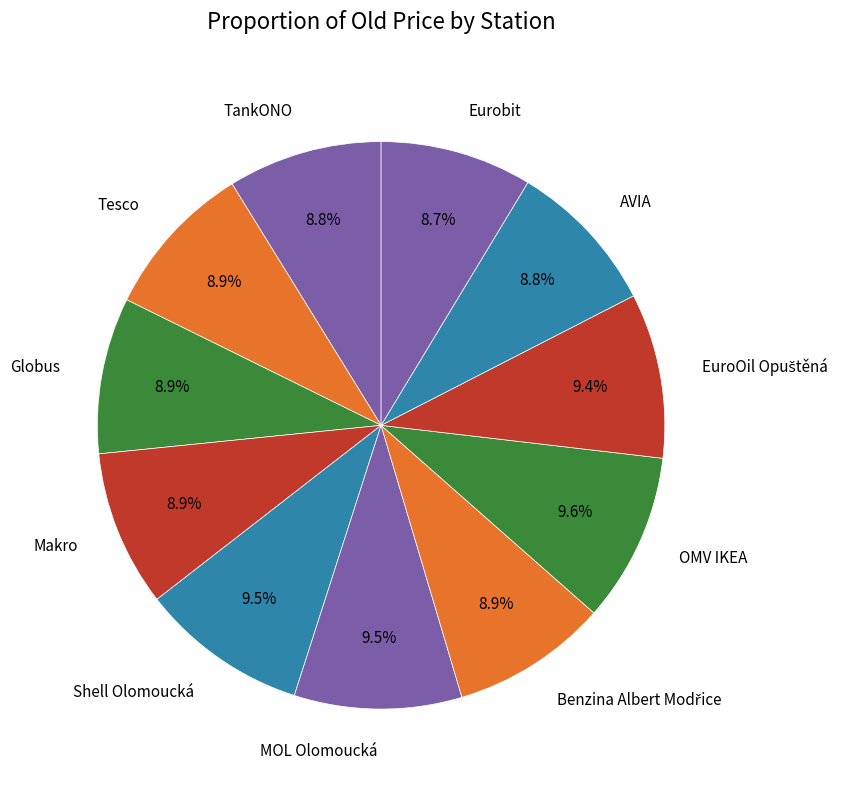

To the nearest percent, what portion does Eurobit represent?

9%